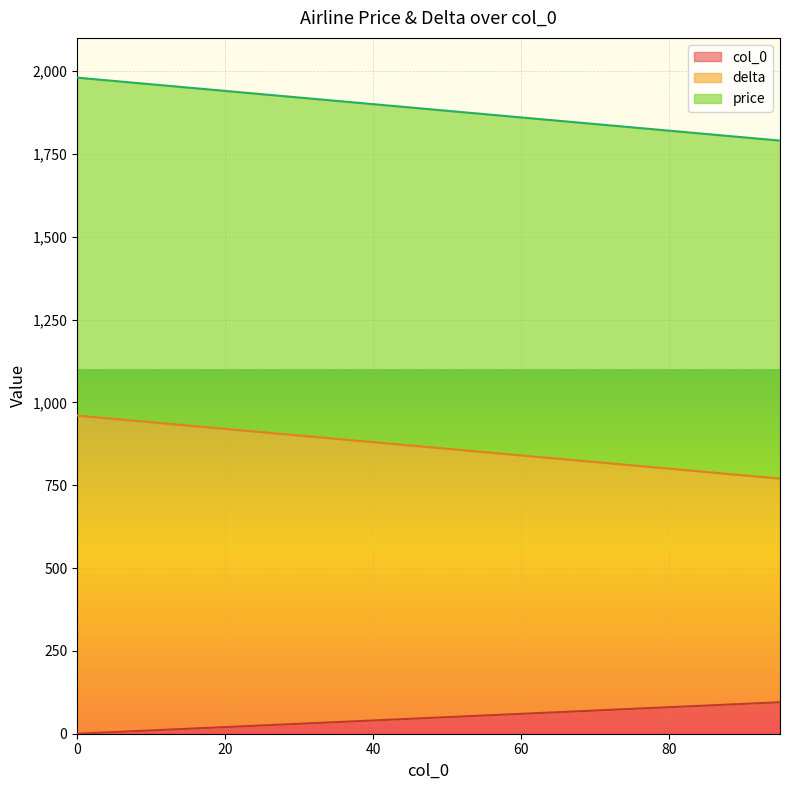

What is the value of the delta point at the 12th from the left?

850